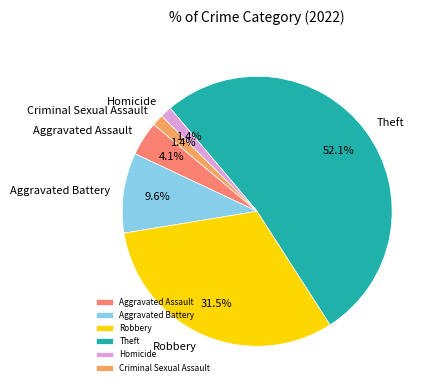

How many segments does this pie chart have?

6